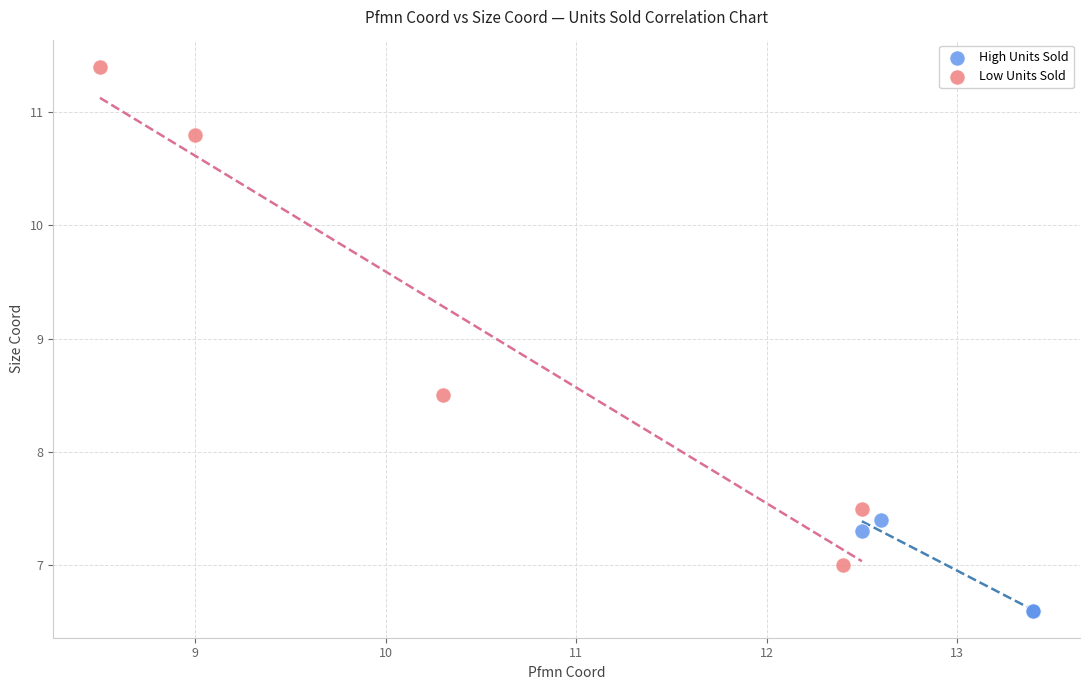

Which series has the largest Y range (max minus min)?

Low Units Sold